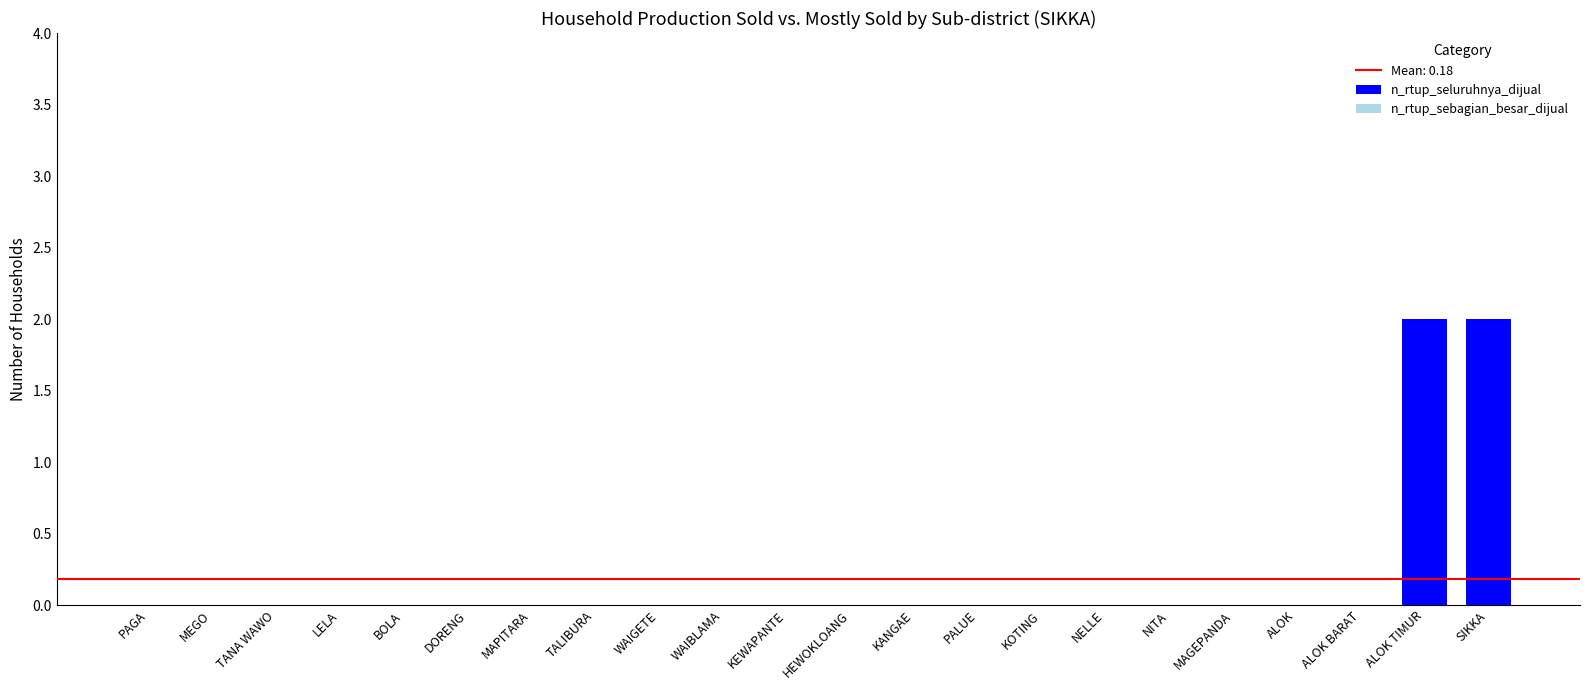

What is the change in value from KANGAE to SIKKA?

+2